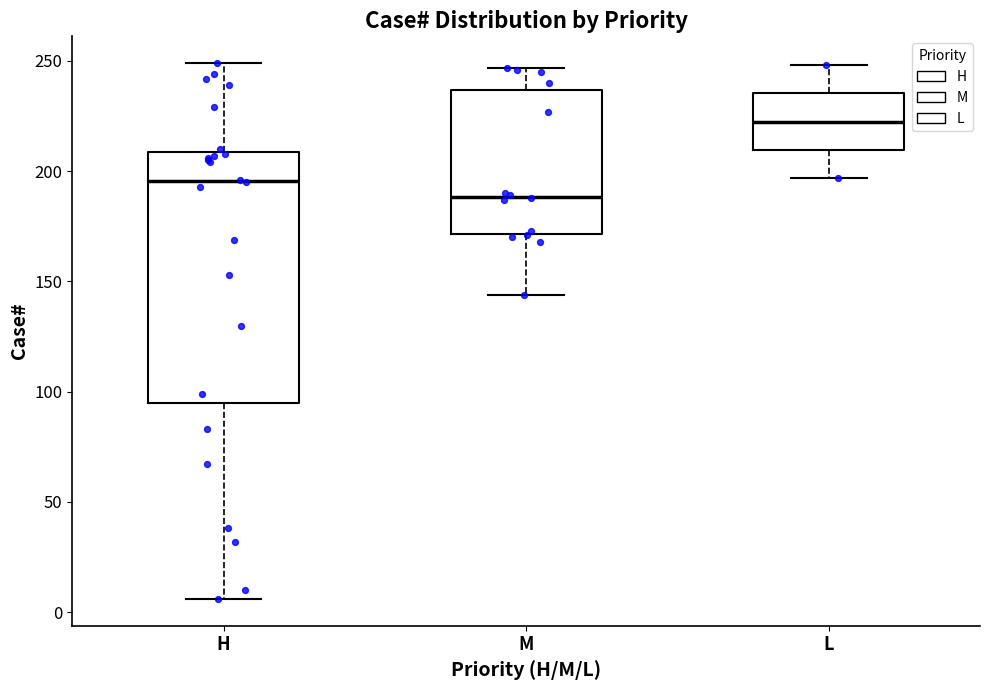

Which box's median line is the lowest?

M